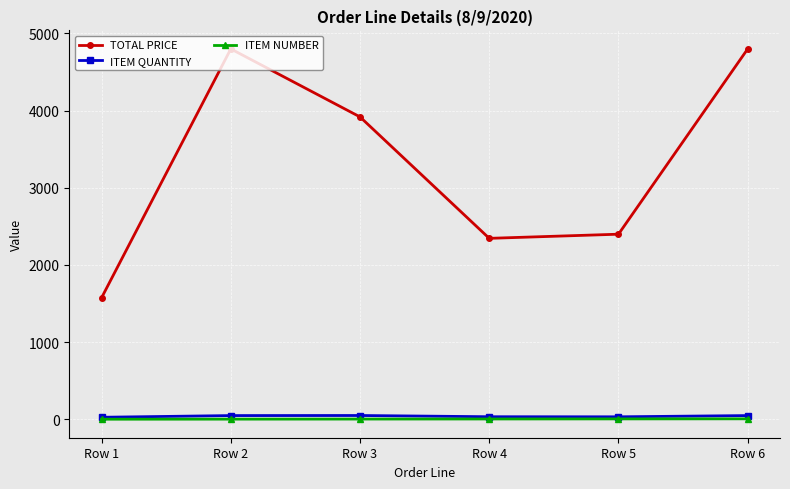

What is the maximum value shown in the chart?

4800.0